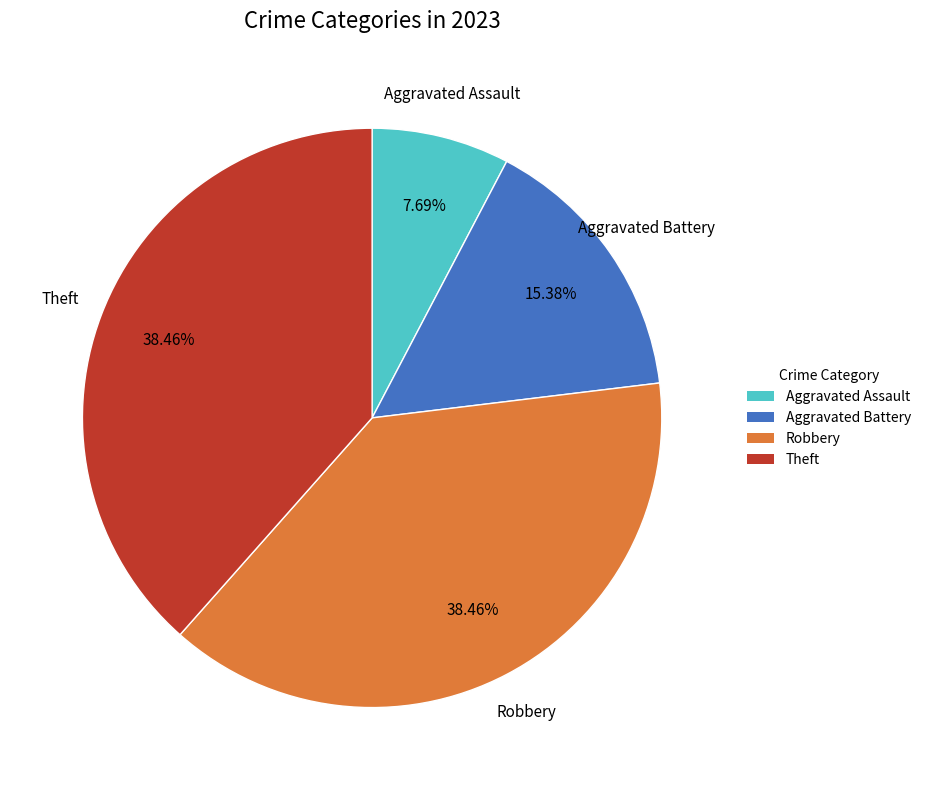

To the nearest percent, what is the average slice percentage?

25%